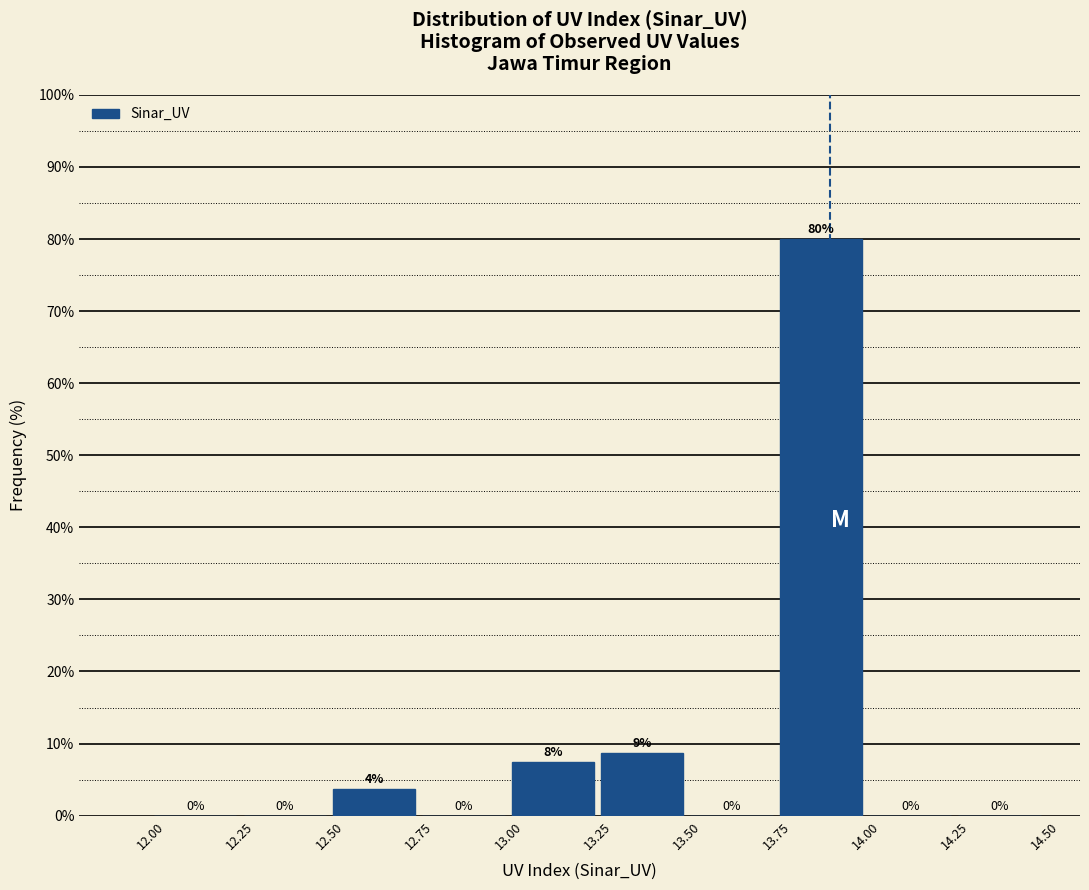

Which range on the x-axis has the tallest bar?

13.75 to 14.00